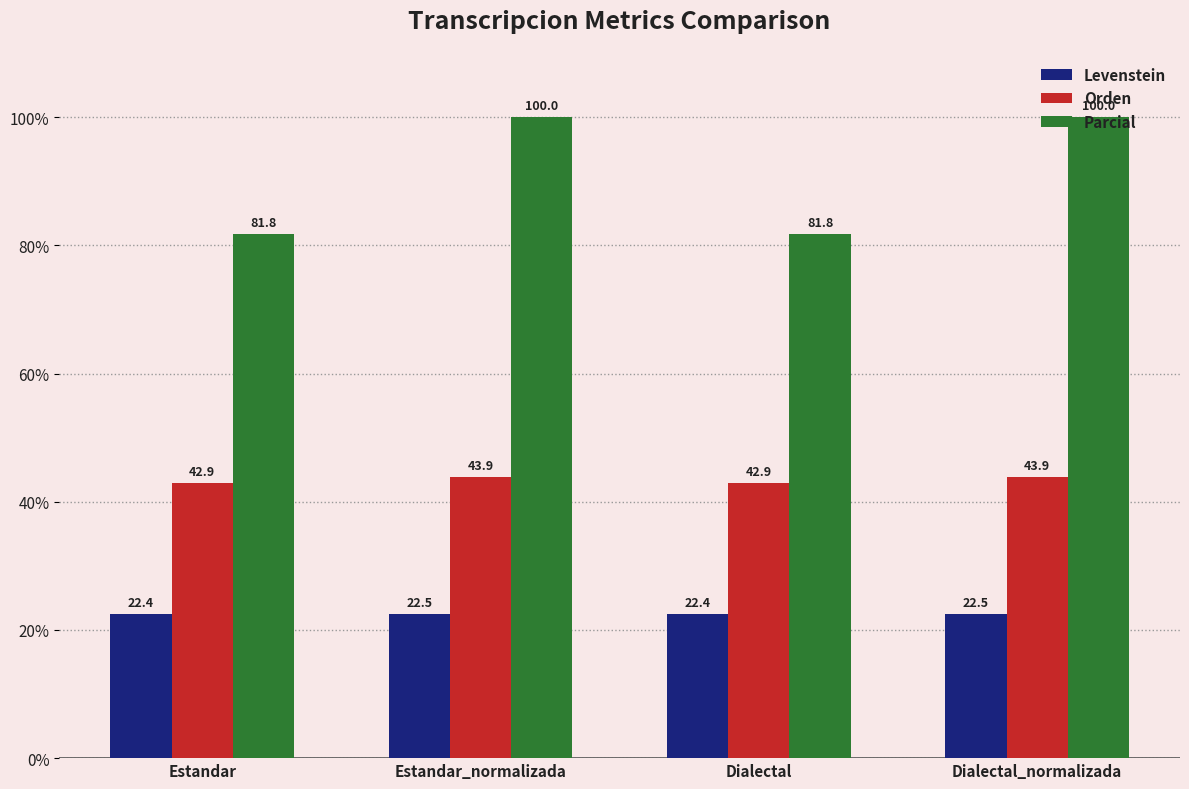

Reading left to right, what are all the values shown in this chart?

Levenstein: 22.4	22.5	22.4	22.5
Orden: 42.9	43.9	42.9	43.9
Parcial: 81.8	100.0	81.8	100.0